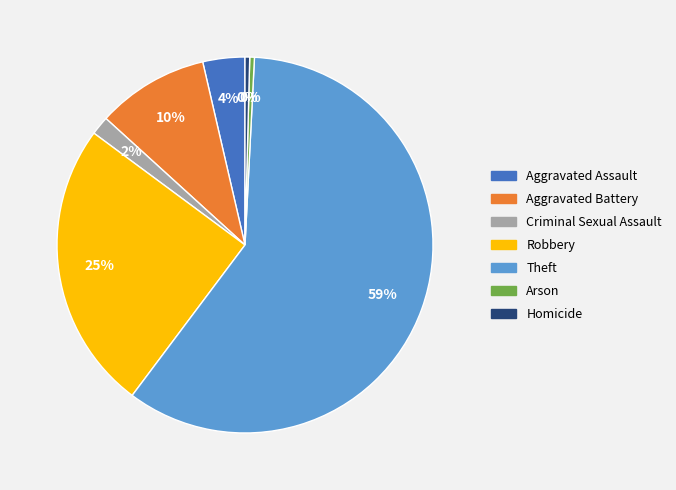

Is there a majority slice in this chart?

Yes